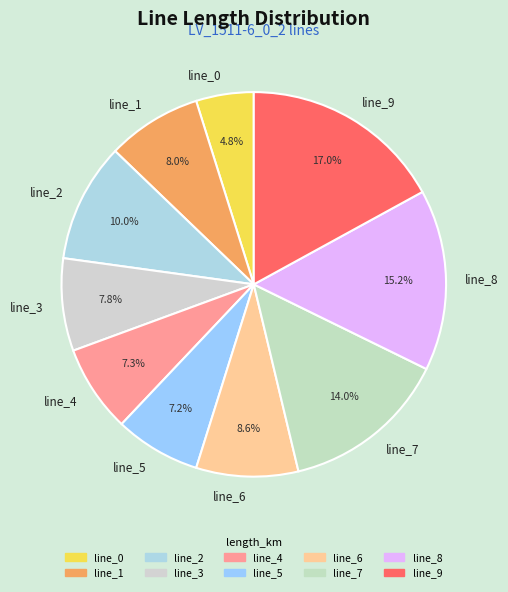

Between line_1 and line_7, which is larger?

line_7